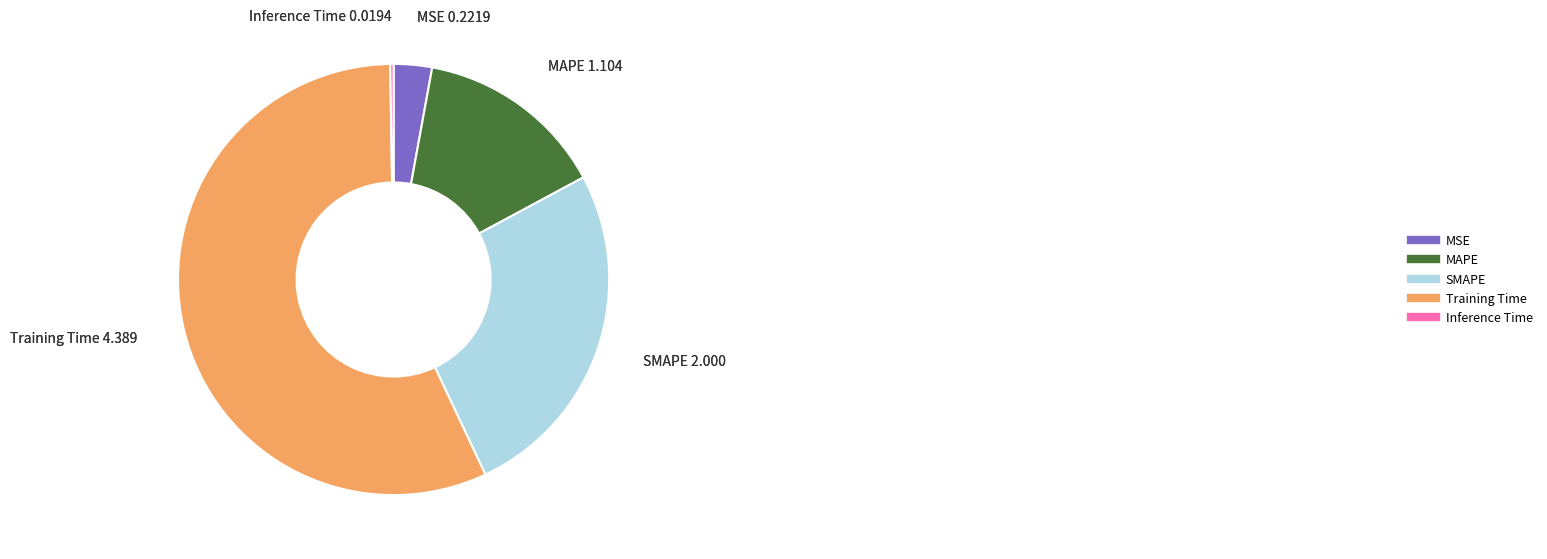

Is the sum of MAPE and MSE greater than half?

No